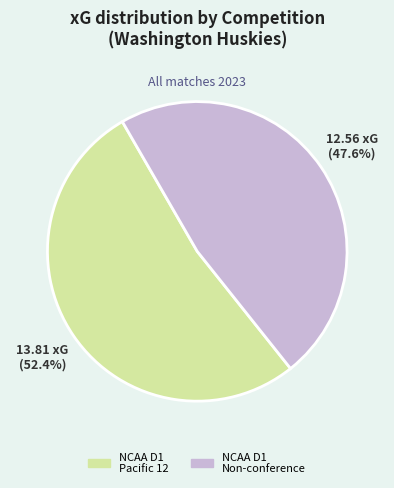

Does any single category account for the majority?

Yes